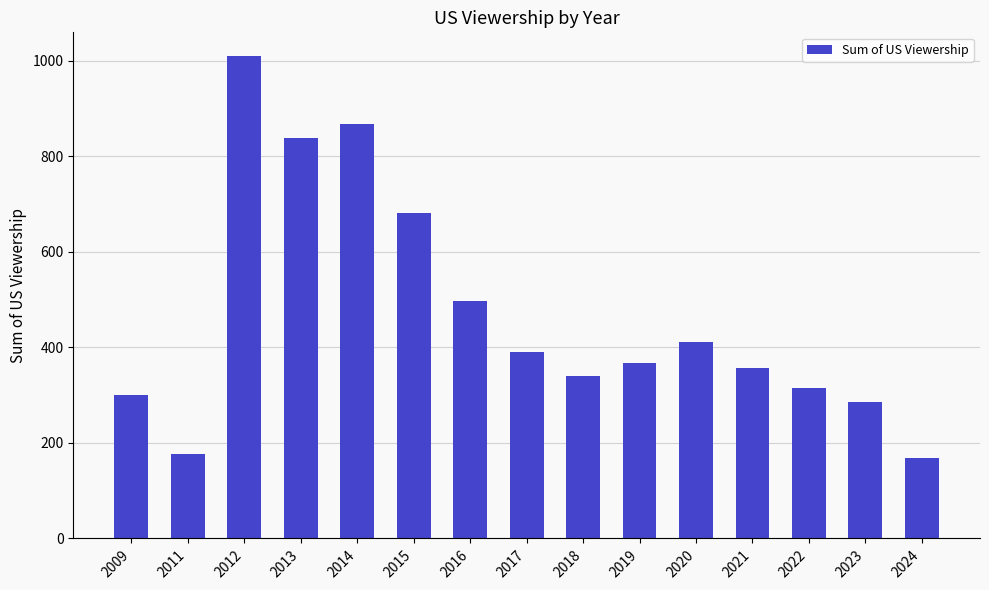

What is the sum of the values at 2016 and 2021?

854.4